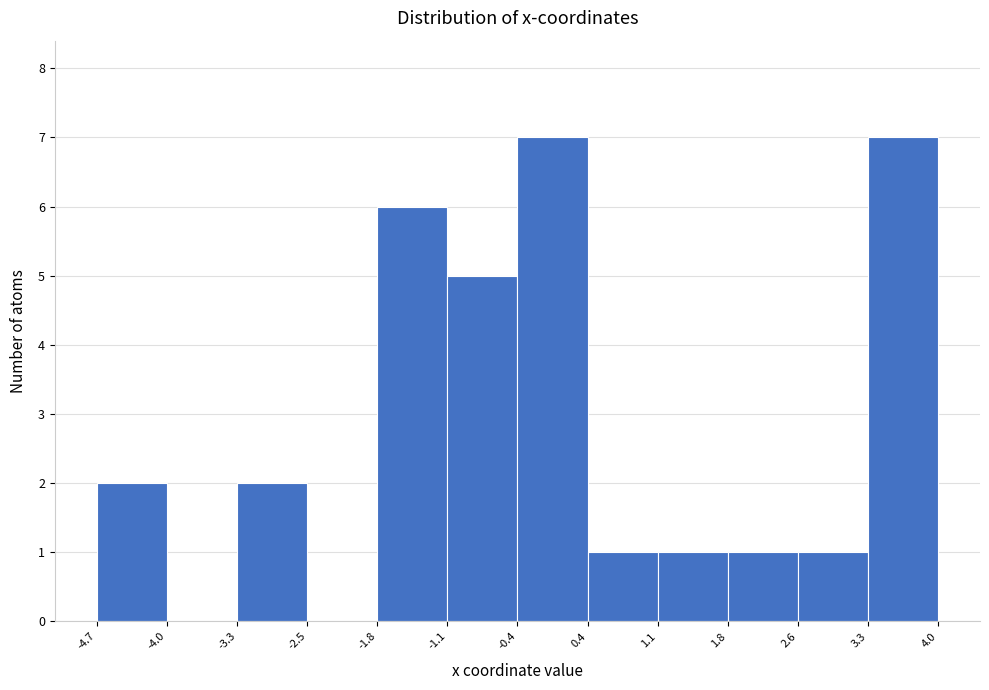

How tall is the bar that spans -0.4 to 0.4 on the x-axis? The values are not printed on the chart, so give them approximately, as read against the axis.

7